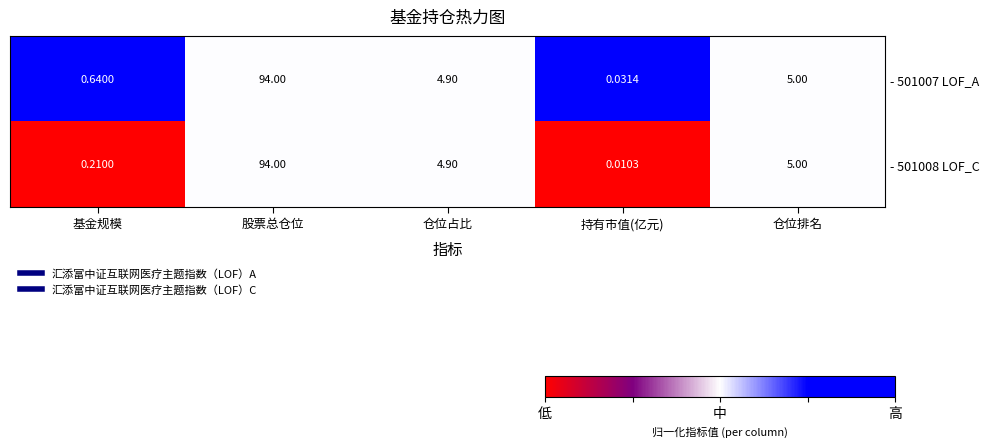

Is the value of - 501008 LOF_C at 基金规模 greater than the value of - 501007 LOF_A at 仓位排名?

No